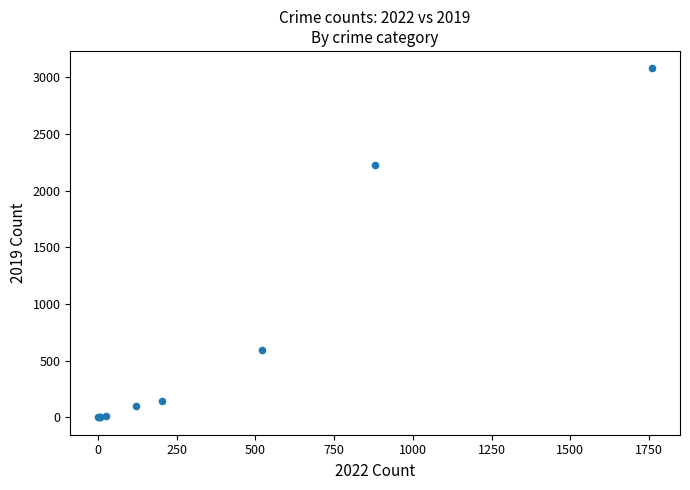

What Y value in the scatter plot is closest to 1540?

2230